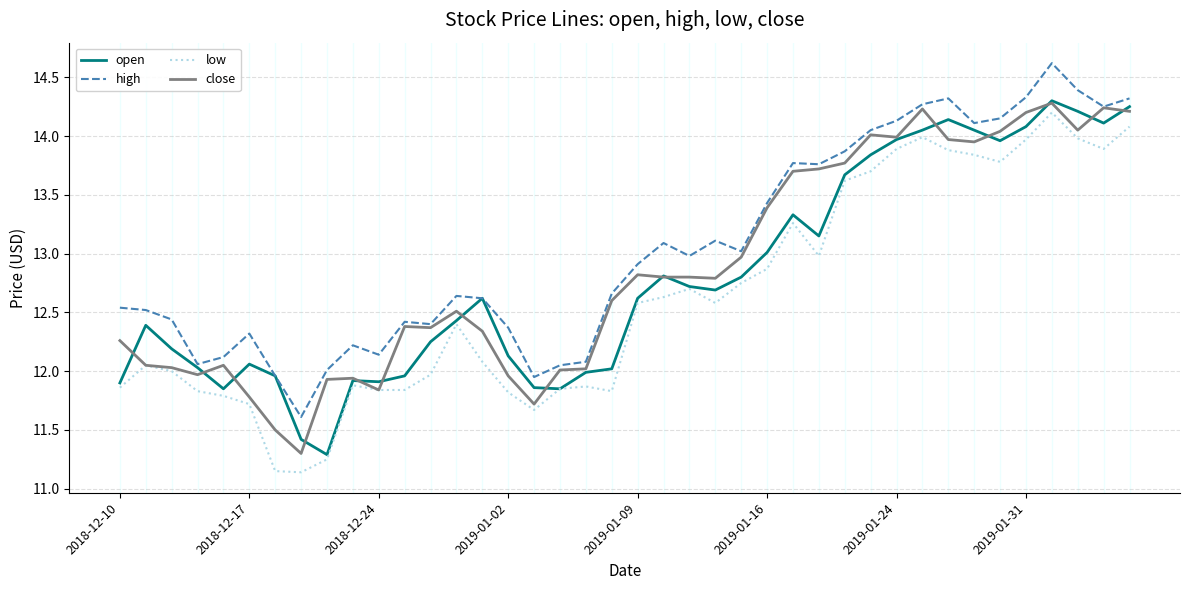

What is the greatest value displayed?

14.6